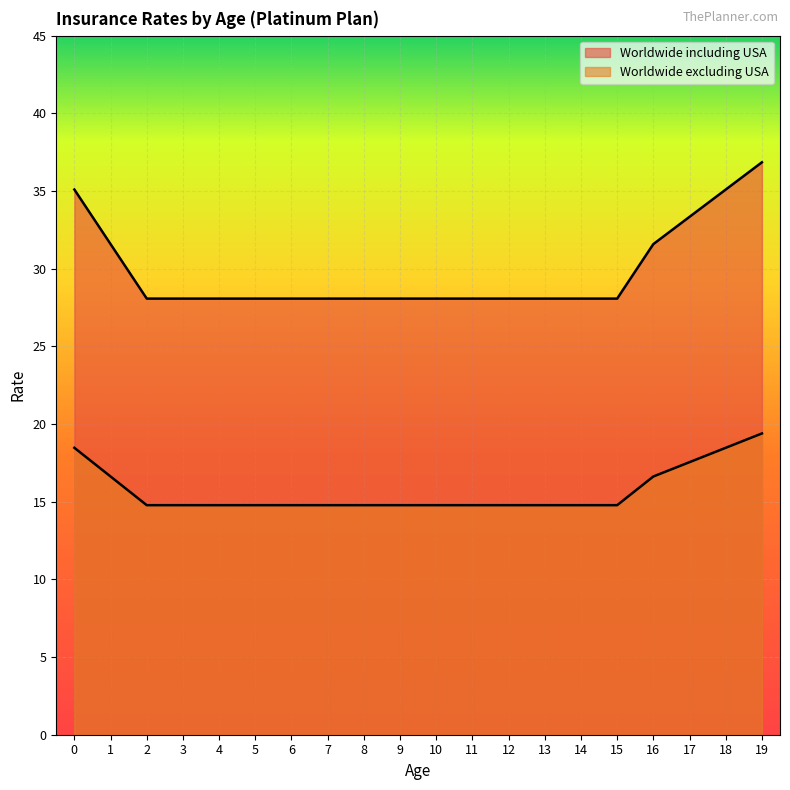

Does the chart display data point markers on the line(s)?

No